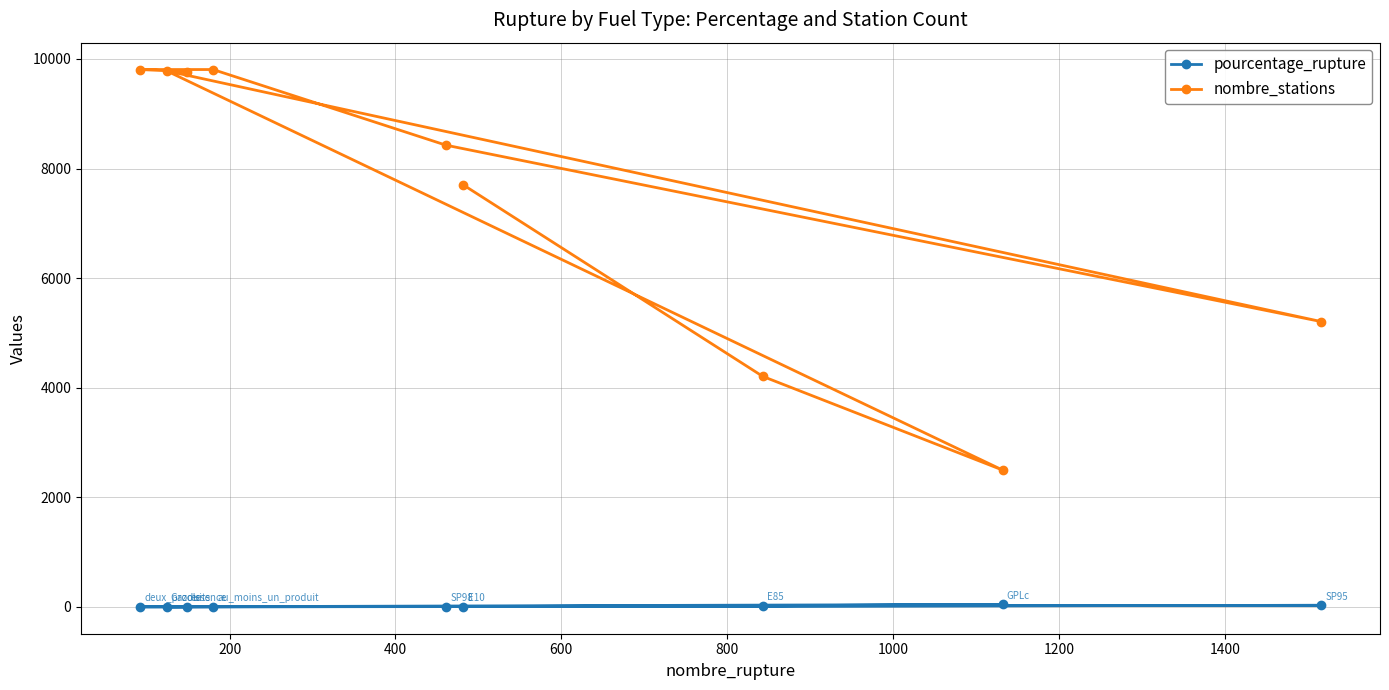

What is the sum of all nombre_stations values?

67203.0